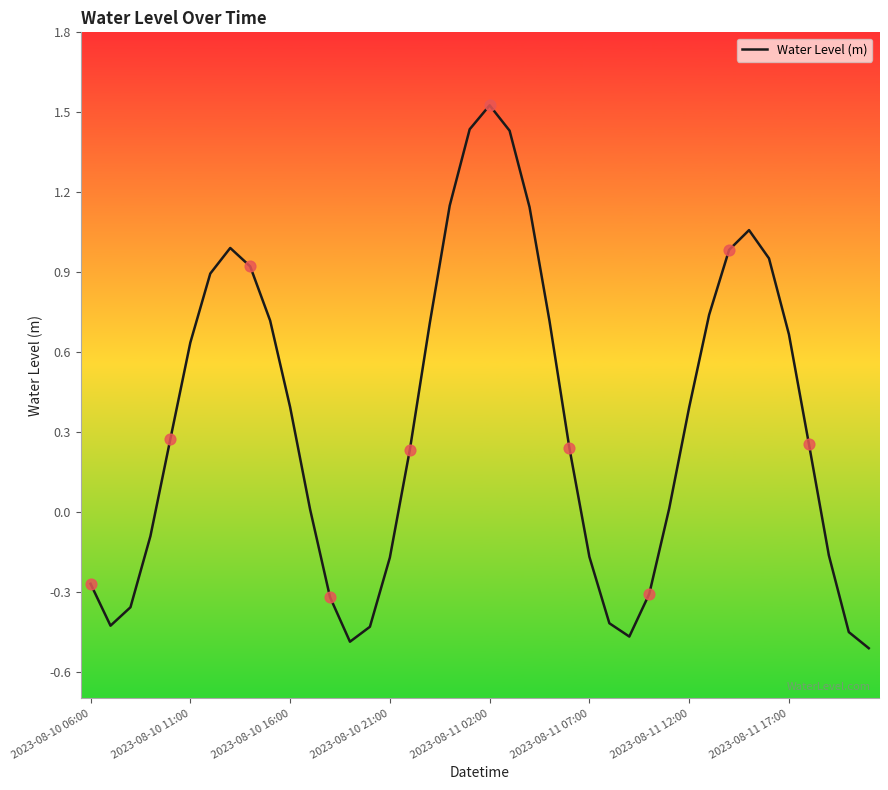

Is this an area chart (filled region under the line)?

No